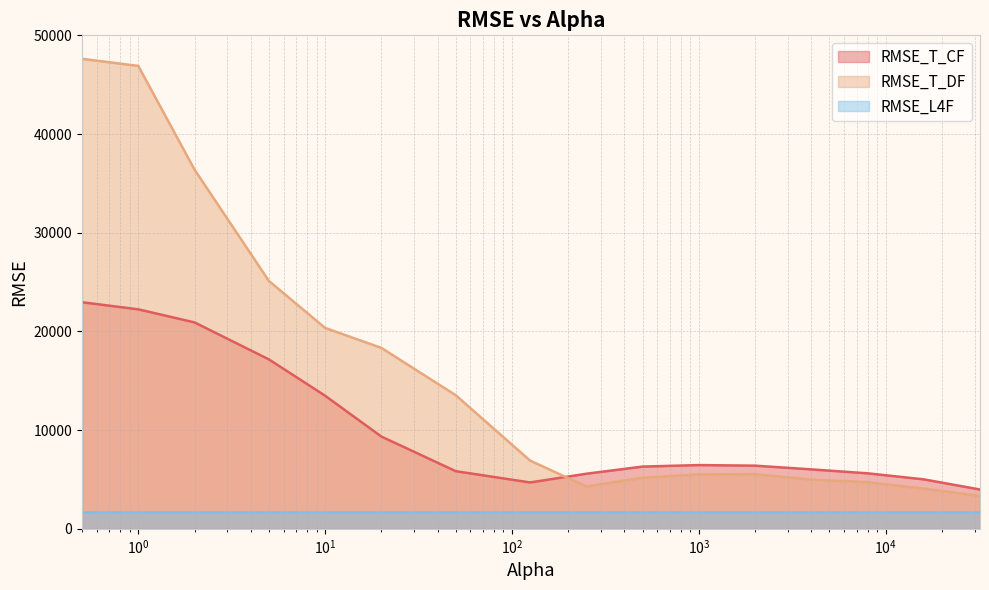

How many lines are shown in the chart?

3